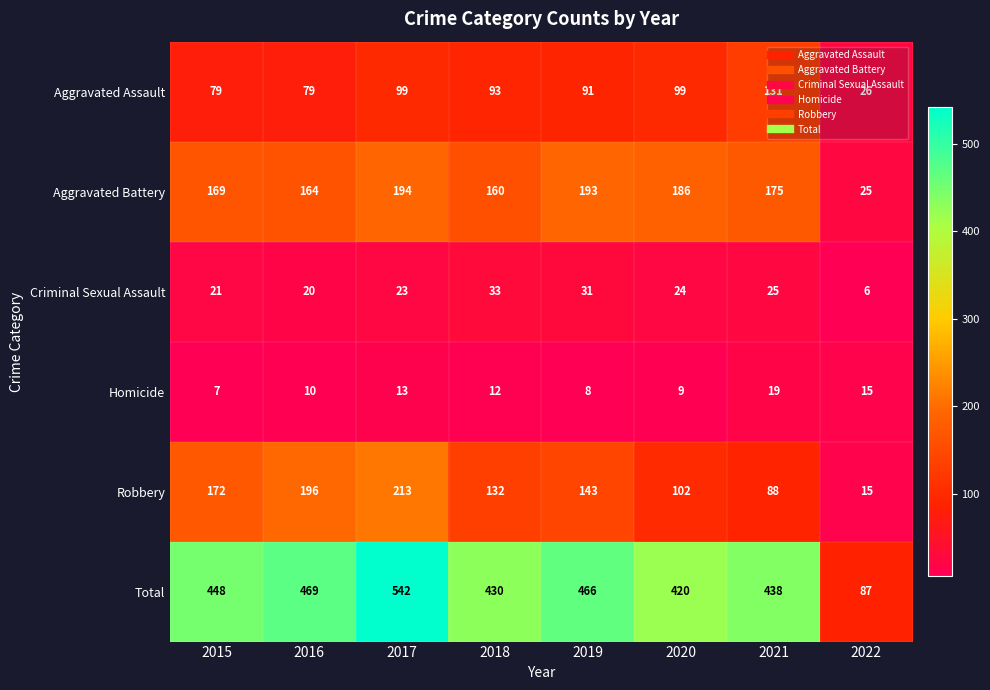

What is the total value across all series at 2021?

876